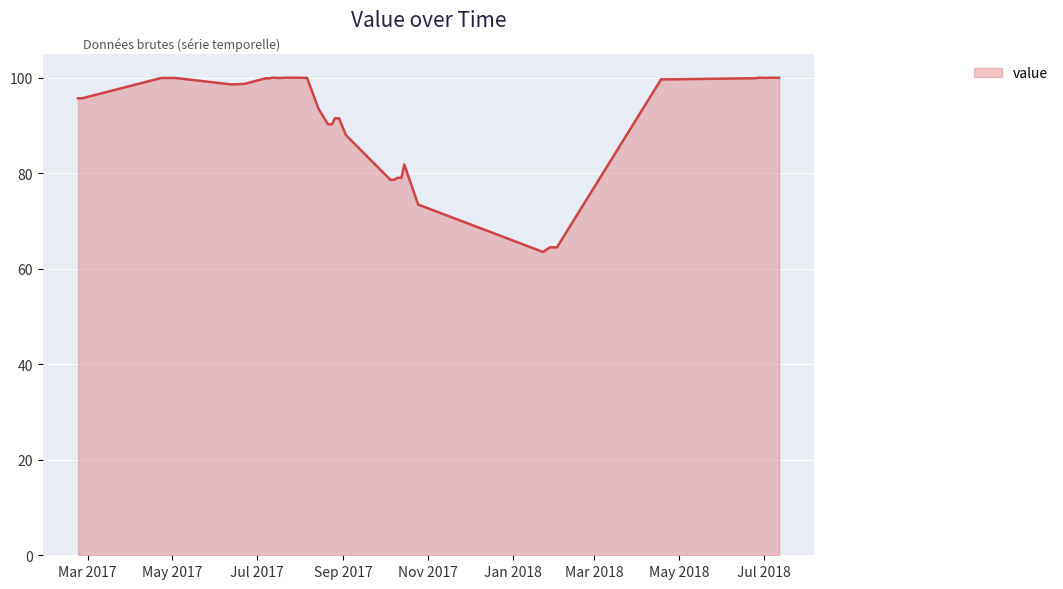

How many values are below 98?

18